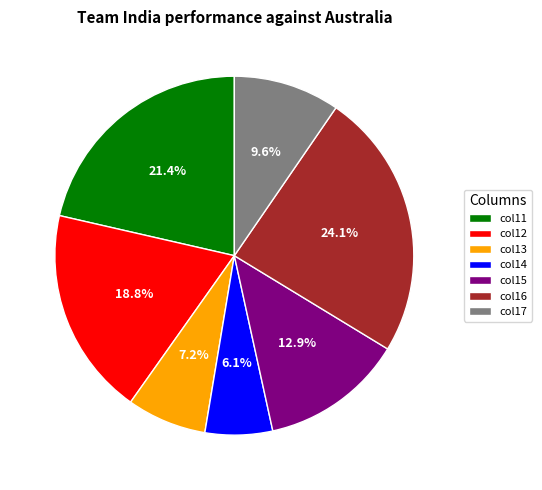

Between col14 and col12, which is larger?

col12